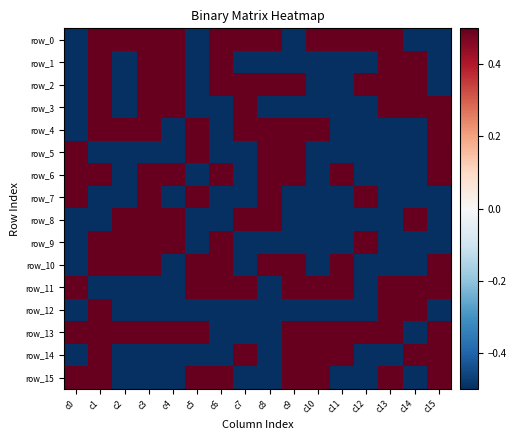

At which label does row_3 first exceed 0?

c1